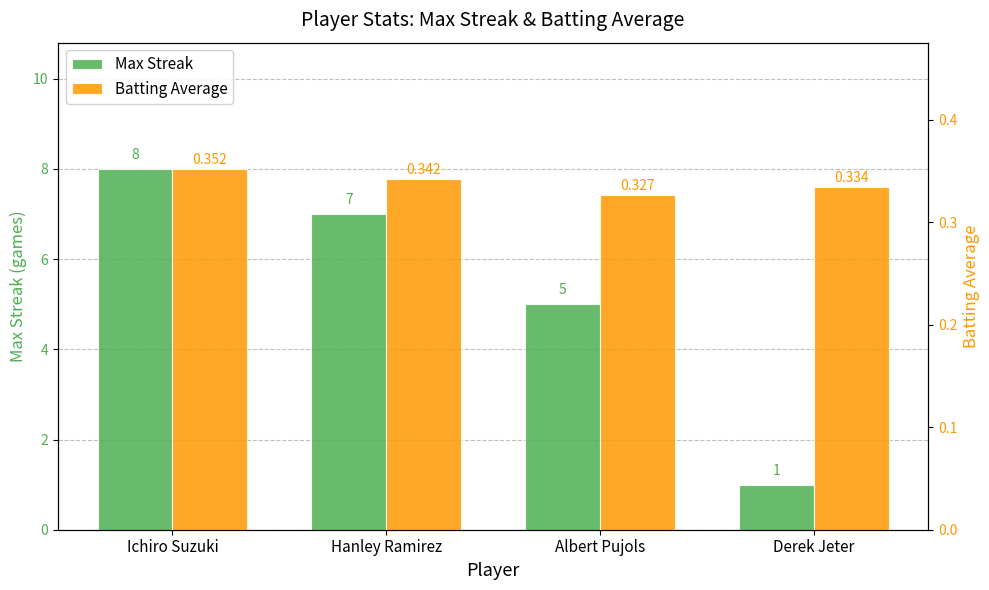

What is the sum of all Max Streak values?

21.0